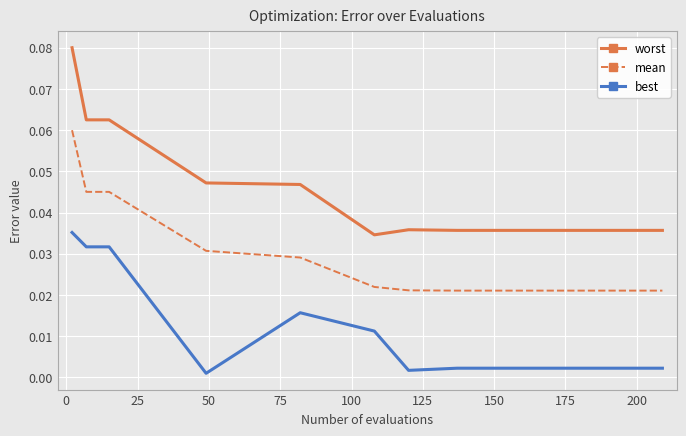

Does the chart display data point markers on the line(s)?

No